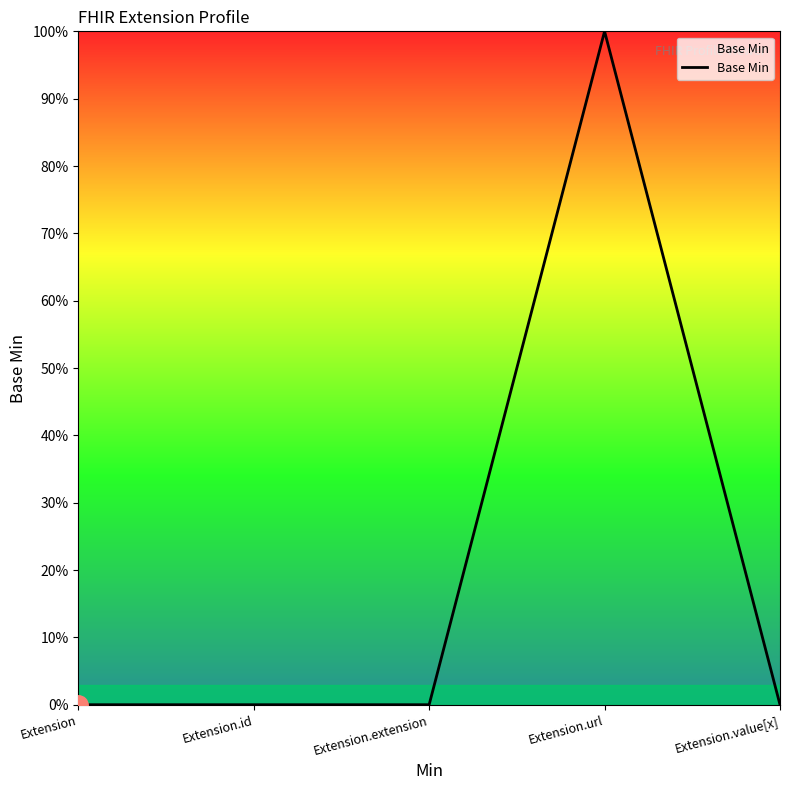

At which label is the value closest to 0?

Extension